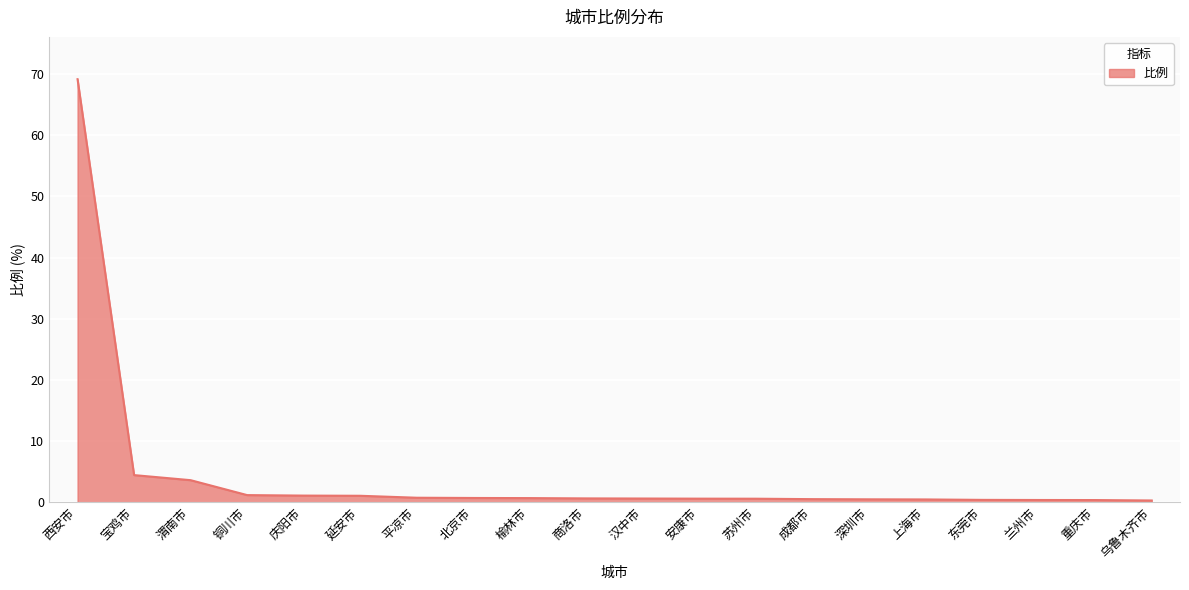

What is the difference between the maximum and minimum values?

68.9